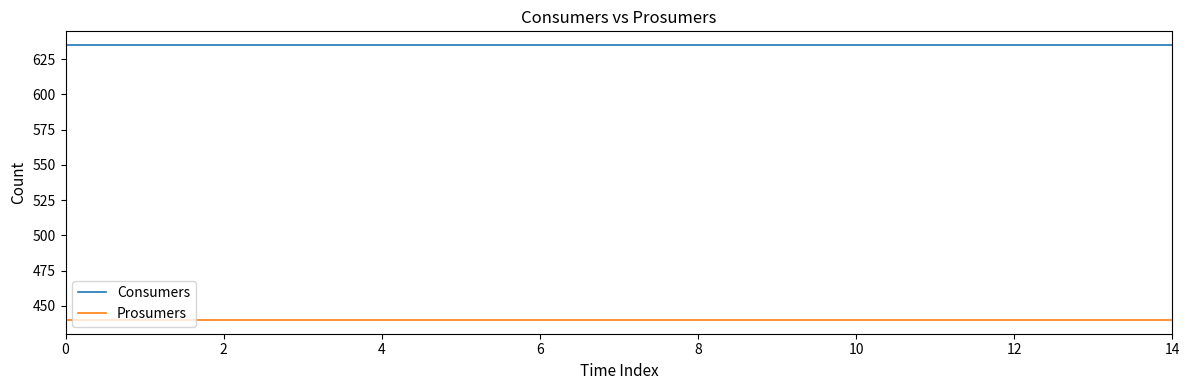

List the series in order of their overall mean, highest first.

Consumers, Prosumers